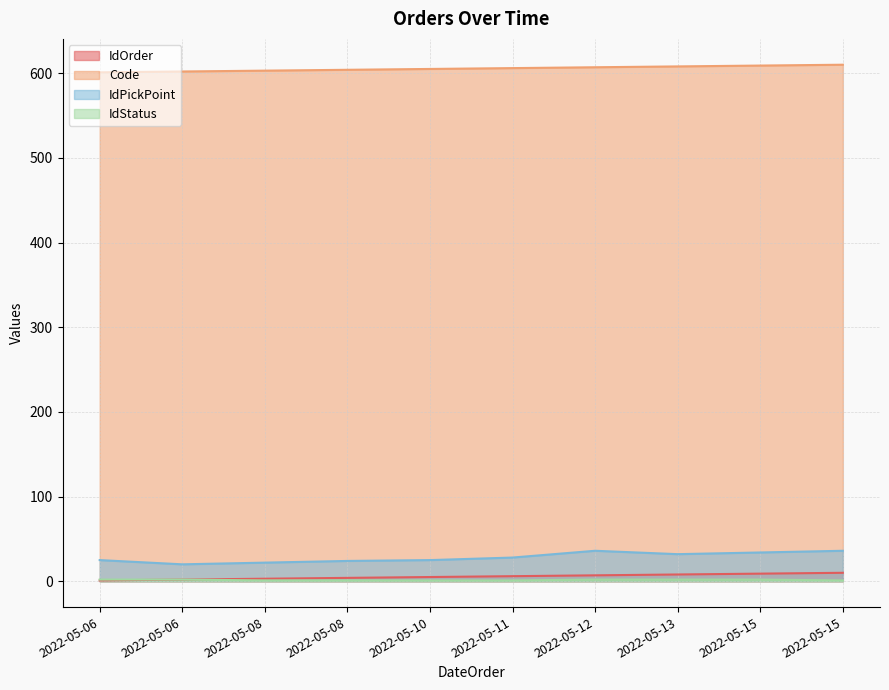

What is the sum of all IdPickPoint values?

282